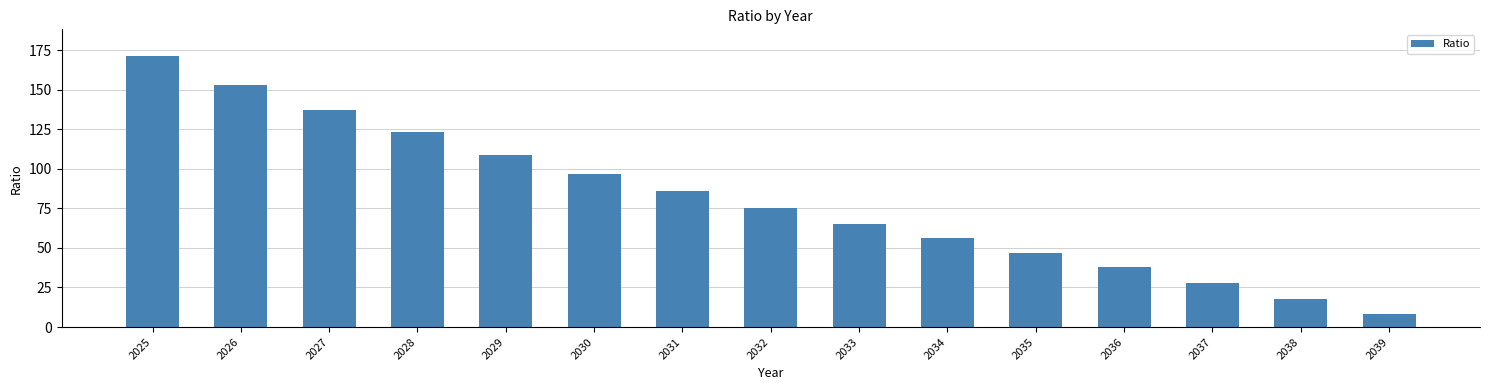

Are the bars horizontal?

No